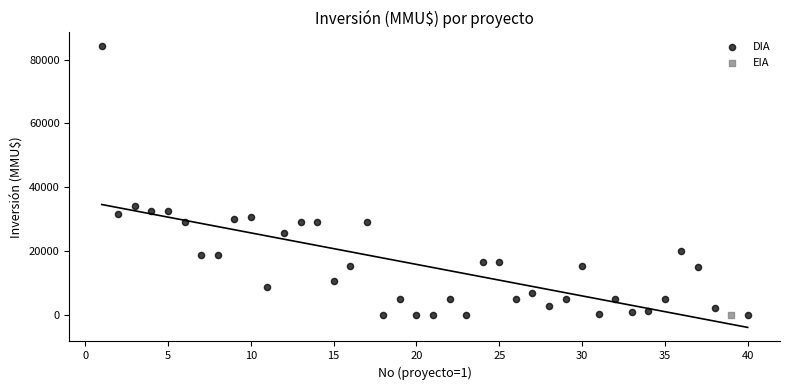

What are all the series names shown in the legend?

DIA, EIA